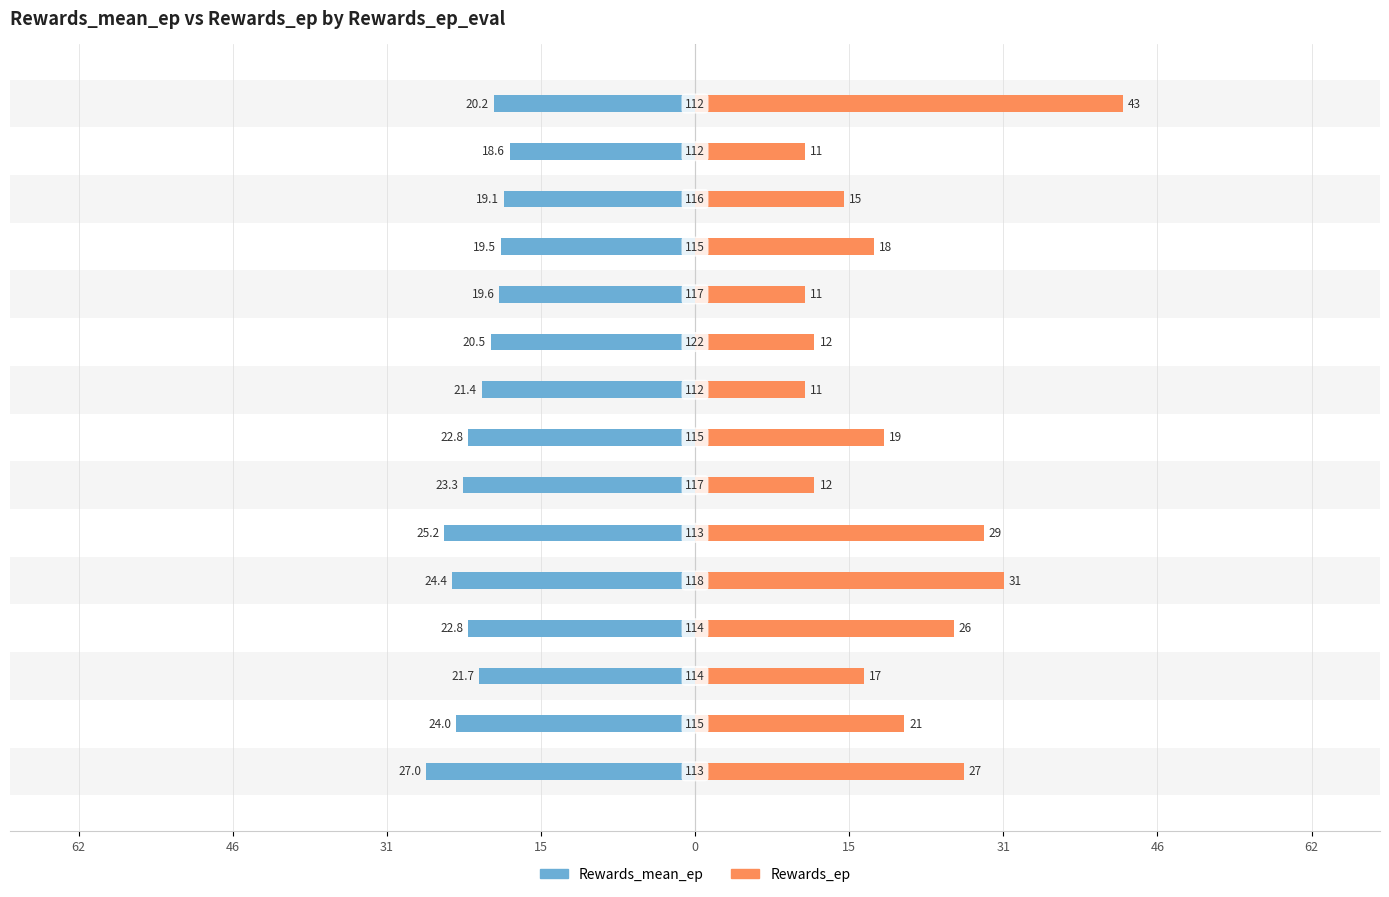

Are the bars grouped side by side (vs. stacked)?

Yes